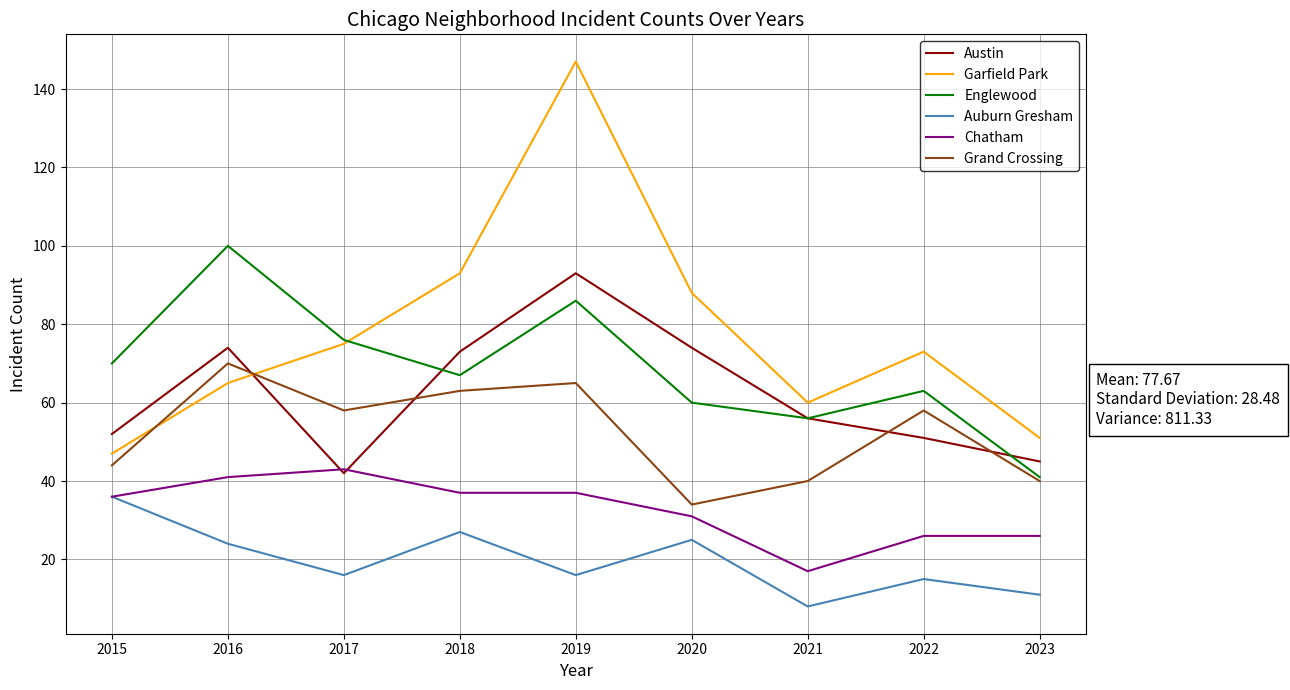

The value of Grand Crossing at 2015 is 22. True or false?

False